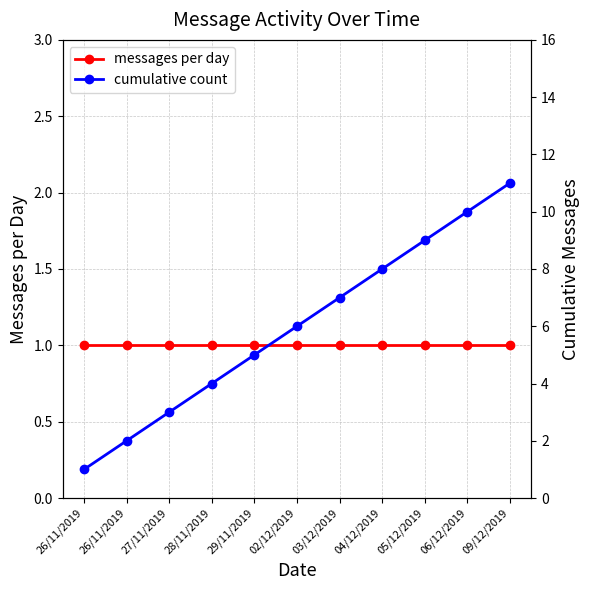

What is the difference between the second highest and minimum values in the cumulative count series?

9